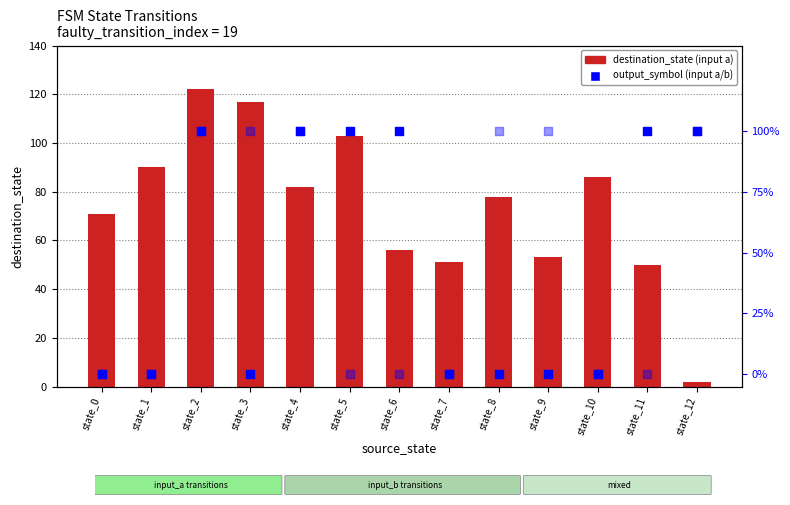

Which series has the largest Y range (max minus min)?

destination_state (input a)